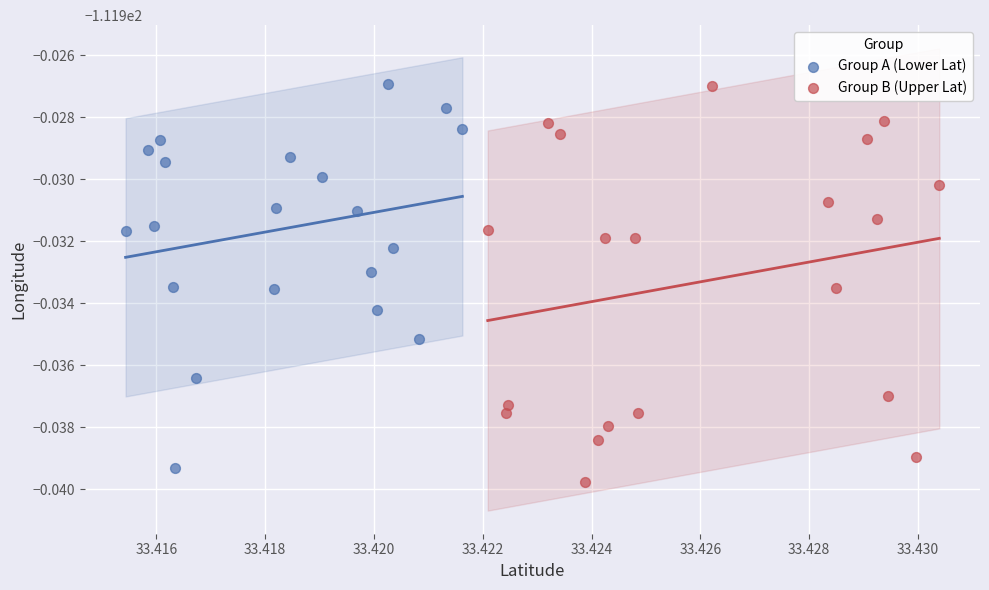

Which series contains the lowest Y value?

Group B (Upper Lat)